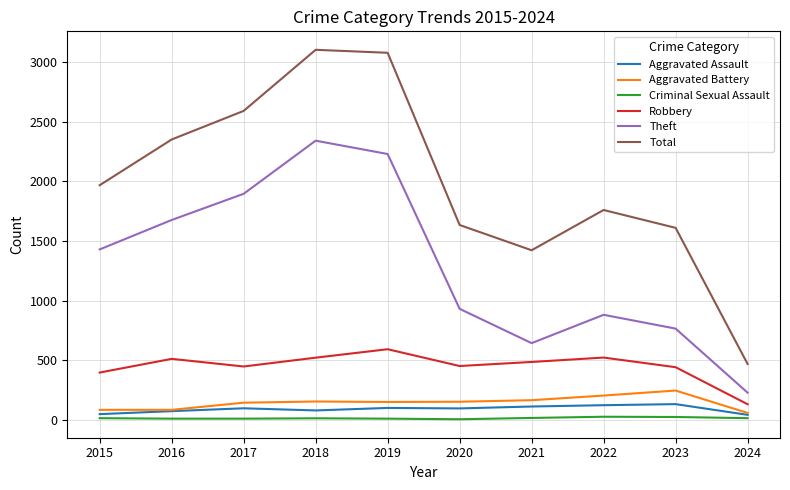

At which label is Total closest to 1786?

2022